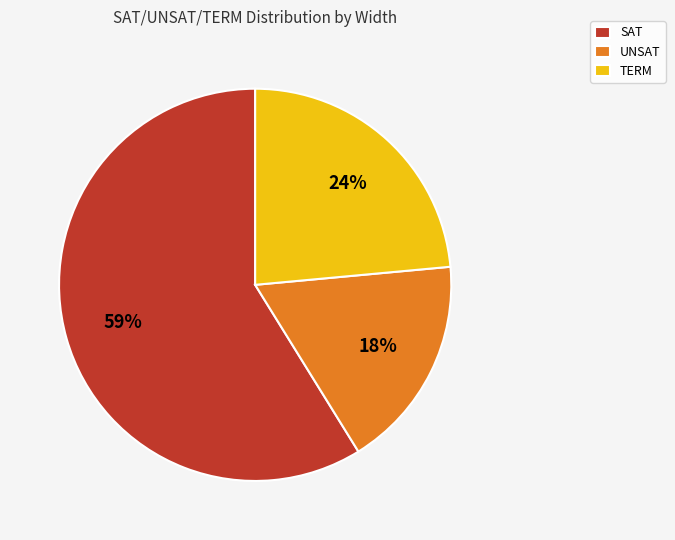

To the nearest percent, what is the average slice percentage?

33%